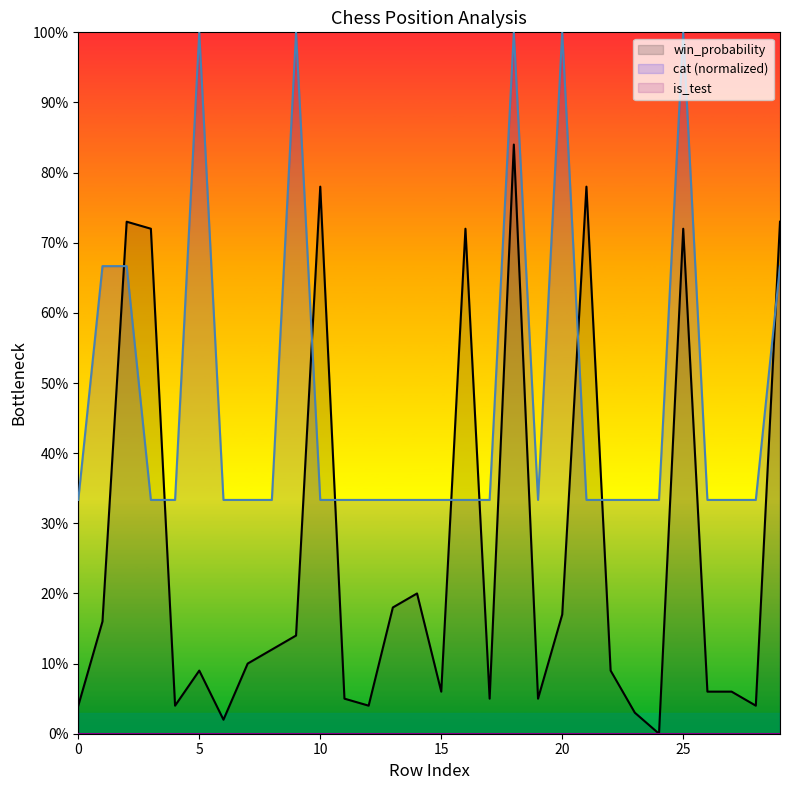

Where is the first local maximum for cat?

5